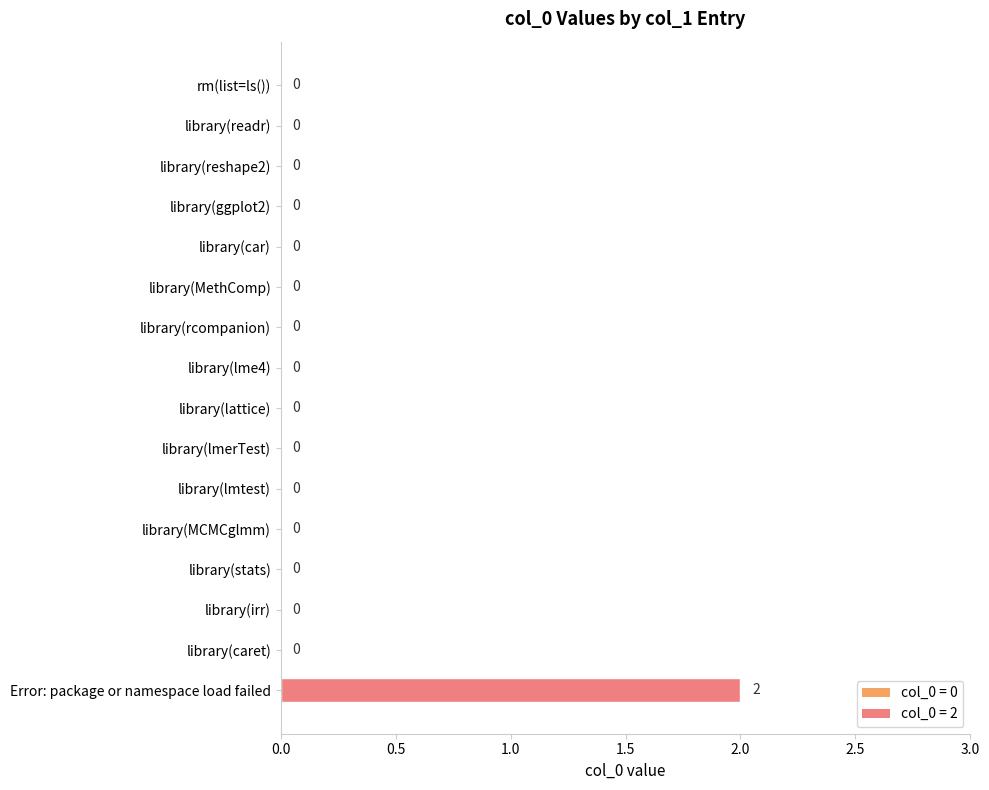

What is the sum of all values?

2